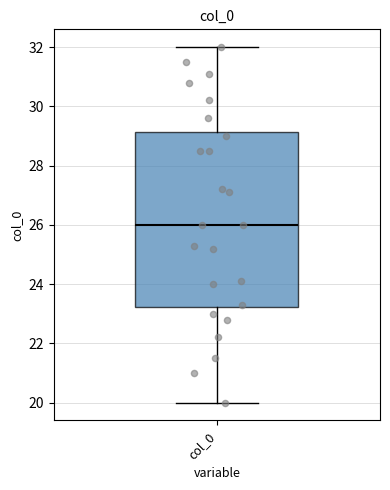

Read this box plot against the y-axis: the position of the median line, the range covered by the box, and the ends of both whiskers. The values are not printed on the chart, so give them approximately, as read against the axis.

median 26.0, box 23.2 to 29.2, whiskers 20.0 to 32.0